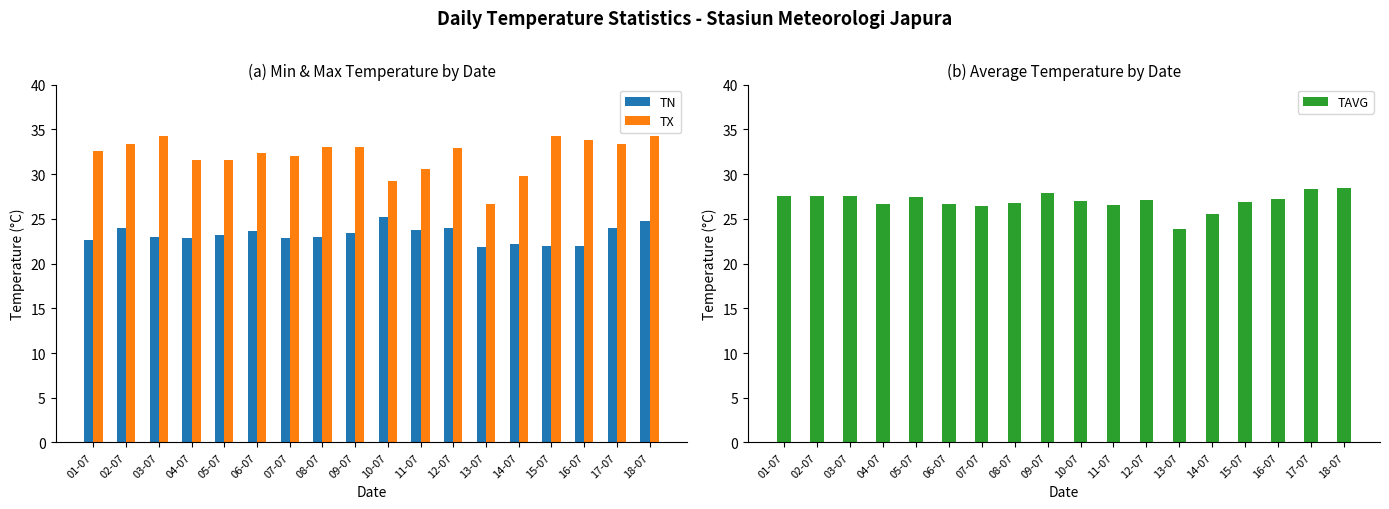

What is the sum of the TN values at 11-07 and 10-07?

49.0